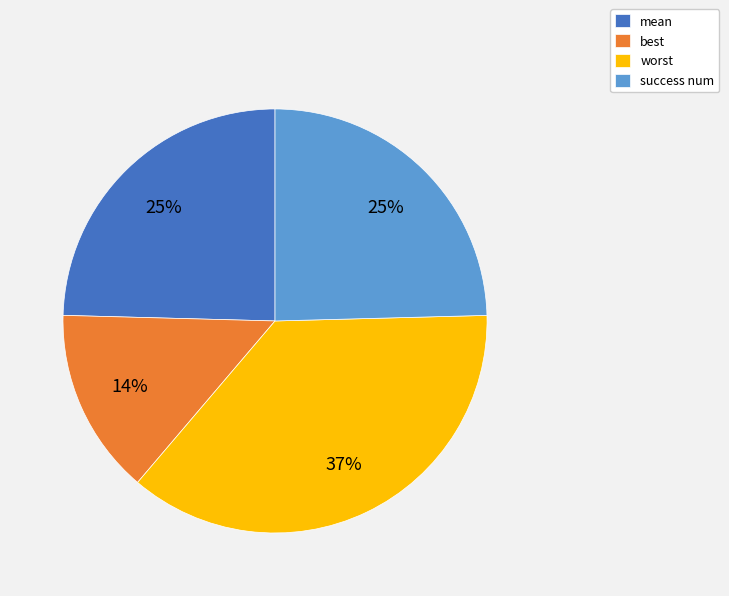

To the nearest percent, what percentage of the pie is success num?

25%